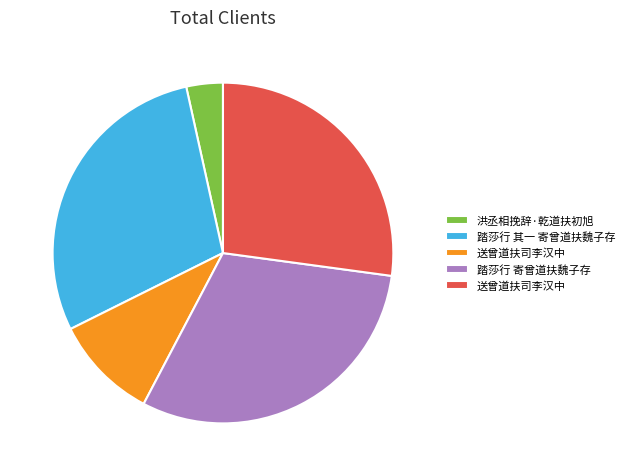

Does any single category account for the majority?

No